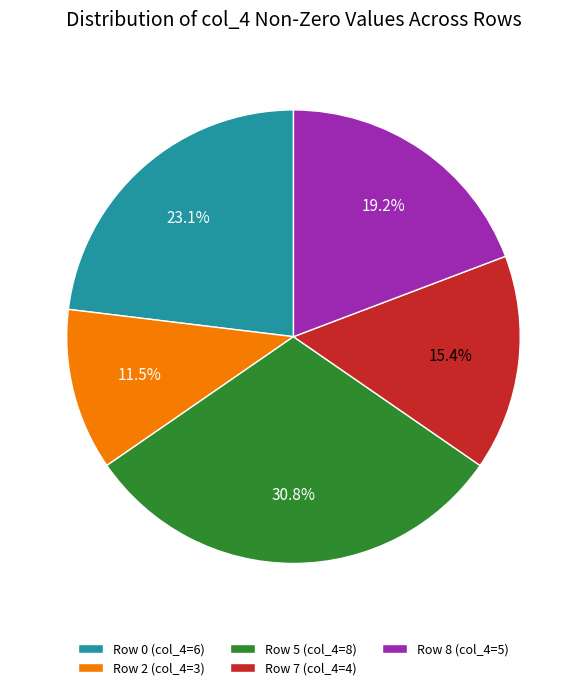

How many segments does this pie chart have?

5